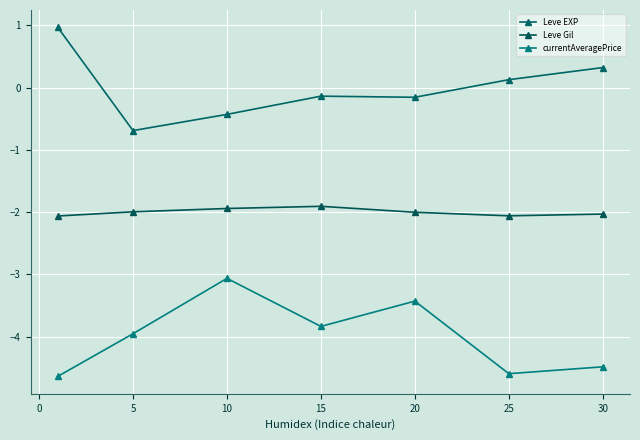

What is the lowest value of the Leve Gil series?

-2.1